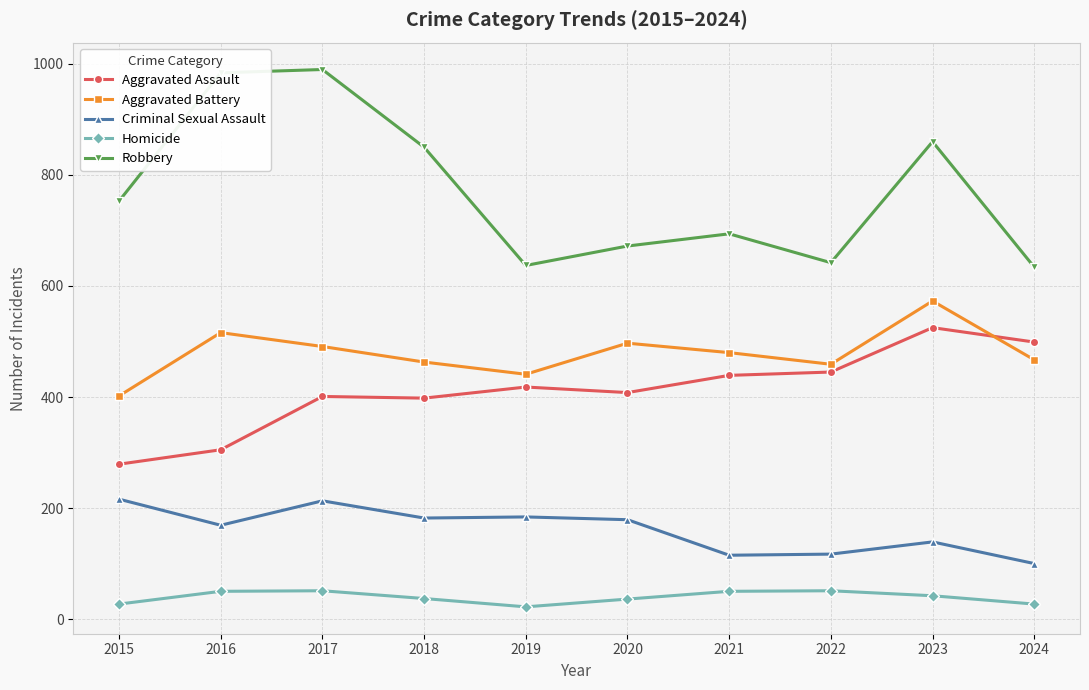

What is the total value across all series at 2022?

1714